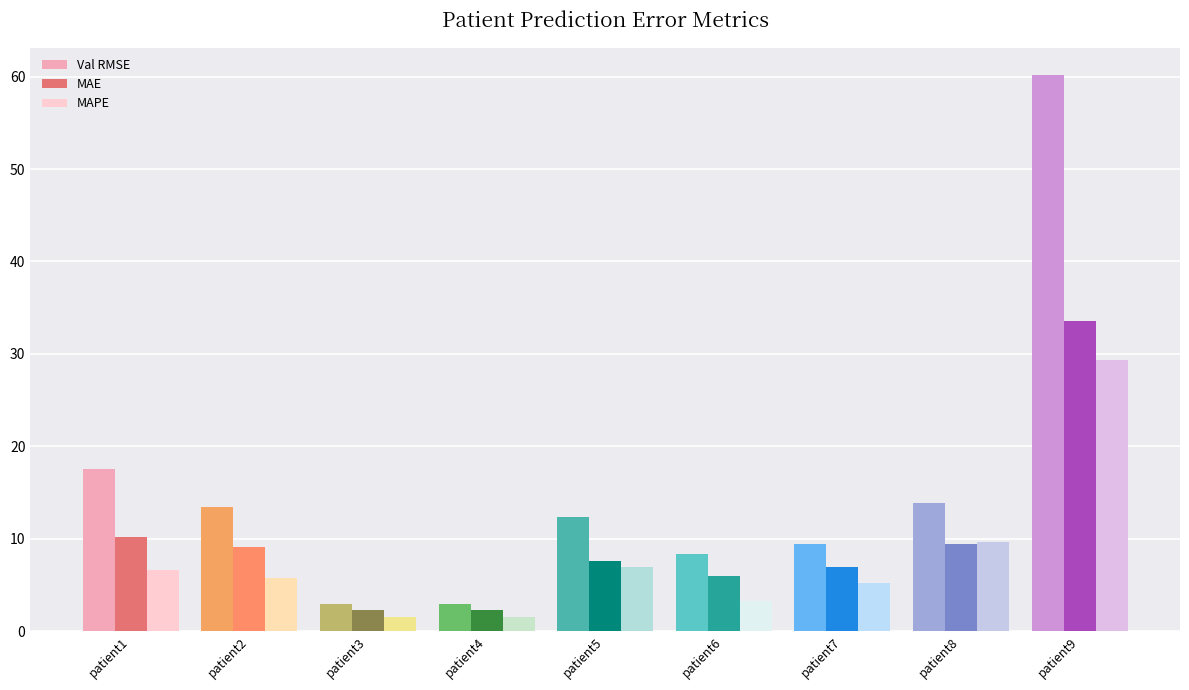

Where is MAE nearest to the value 17?

patient1